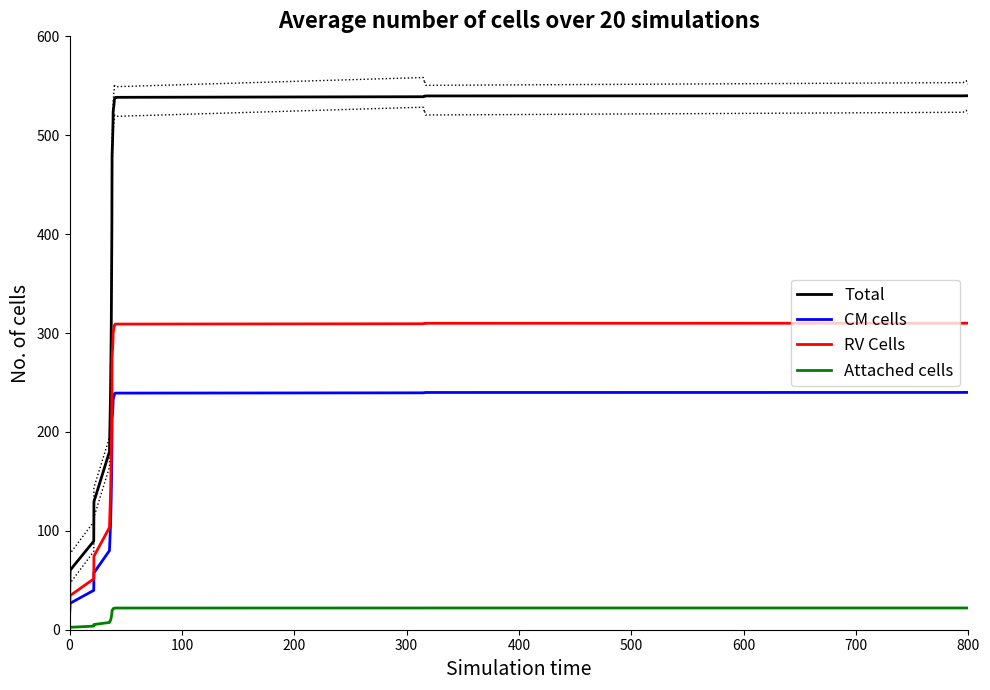

What is the average value of the Total series?

398.3